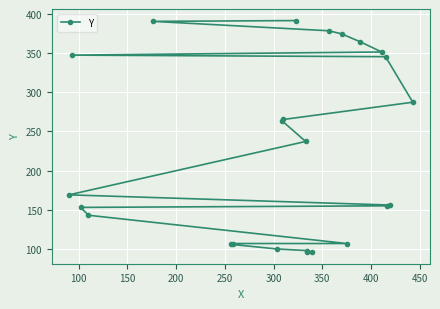

What is the value of the 7th point from the left?

107